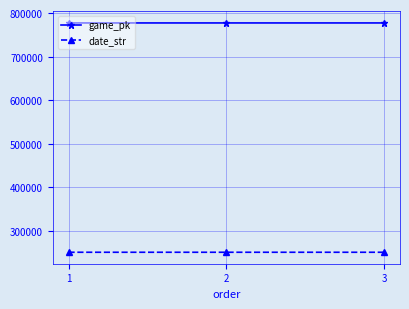

What value does the game_pk series have at 1, to the nearest 5?

777250